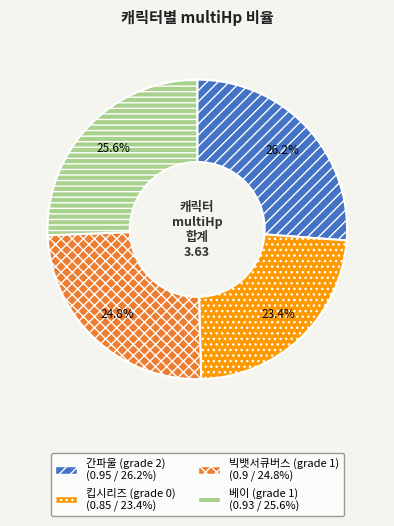

True or false: 간파울 (grade 2) accounts for 26% of the total.

True